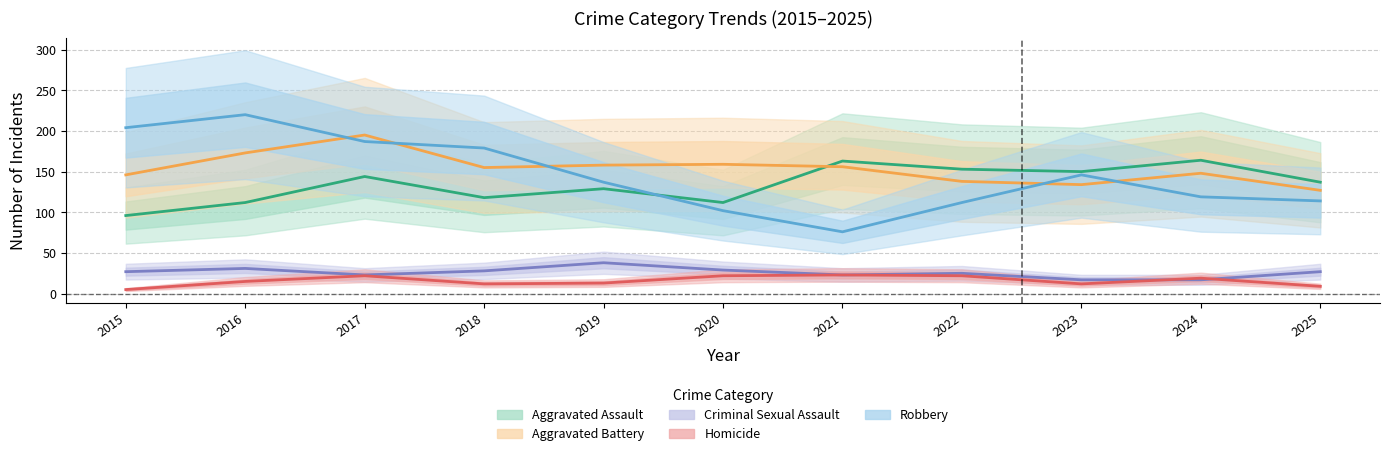

What are all the series names shown in the legend?

Aggravated Assault, Aggravated Battery, Criminal Sexual Assault, Homicide, Robbery